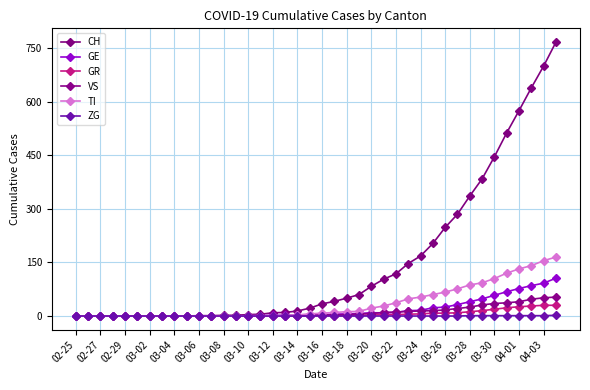

Is this an area chart (filled region under the line)?

No